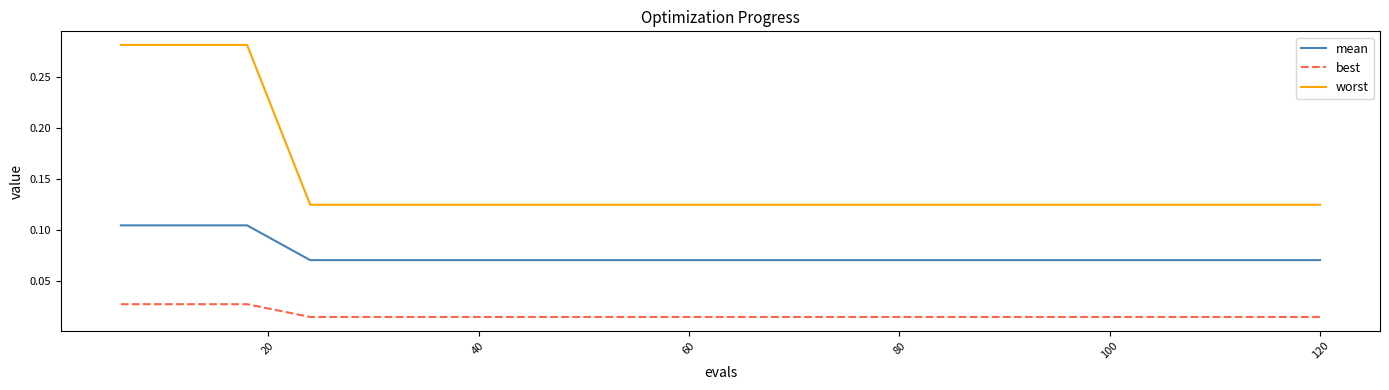

True or false: best and mean intersect in this chart.

False